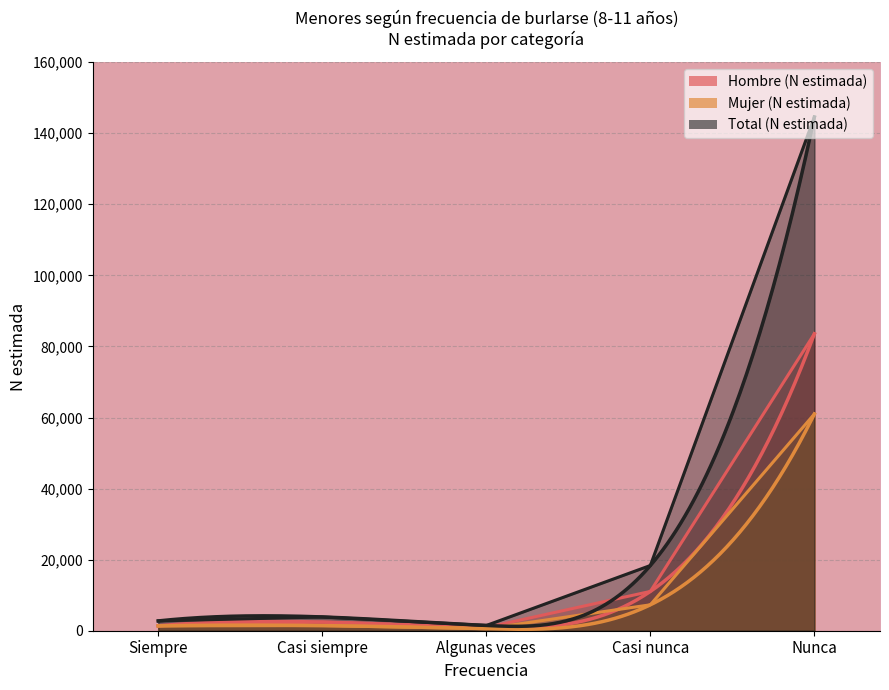

Reading left to right, list all the values displayed in this chart.

Hombre (N estimada): 1391	2433	906	11060	83559
Mujer (N estimada): 1363	1443	572	7293	60994
Total (N estimada): 2754	3876	1478	18353	144553